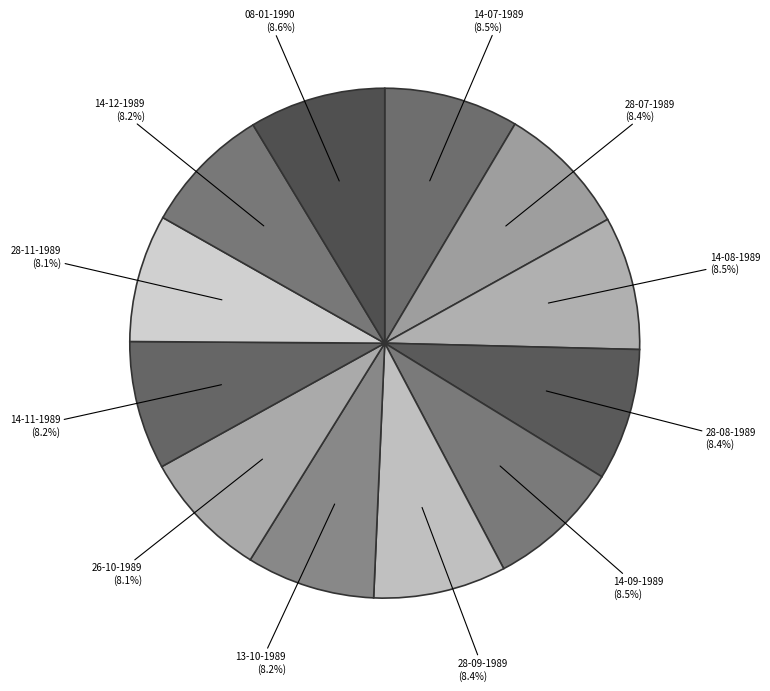

How many segments does this pie chart have?

12